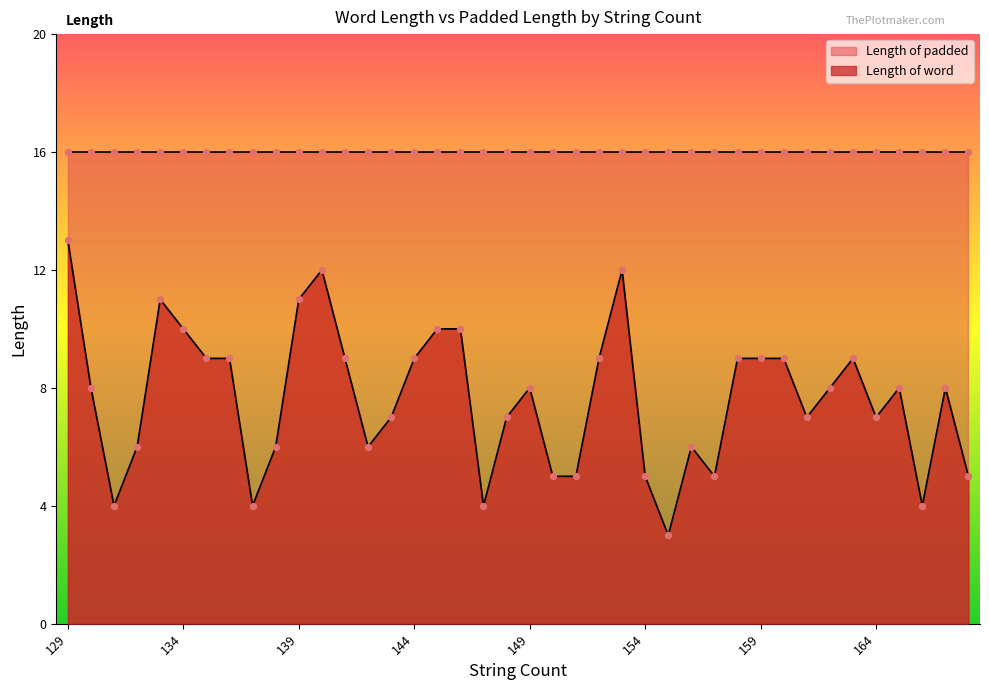

Which has a higher value, 136 or 152?

136